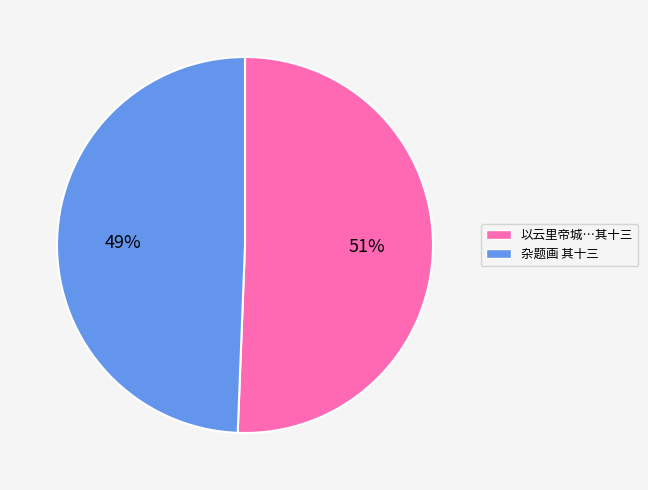

Does any single category account for the majority?

Yes